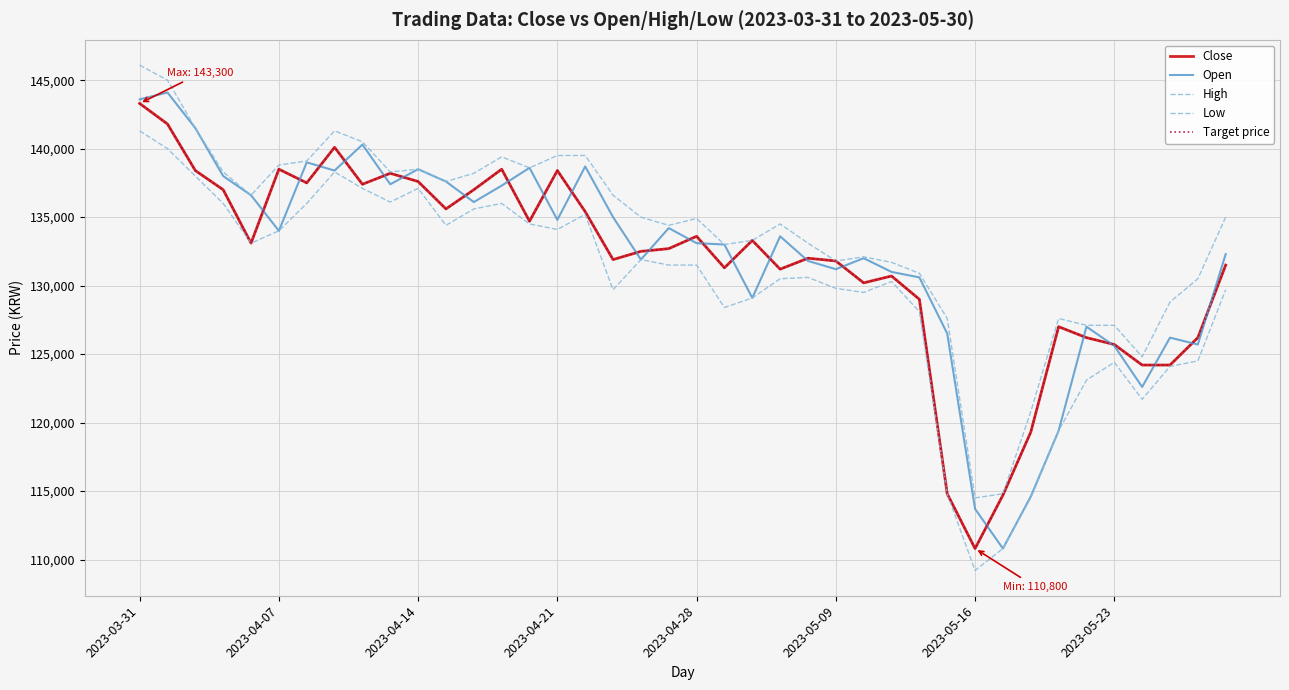

True or false: Open has more than 1 points higher than both neighbors.

True